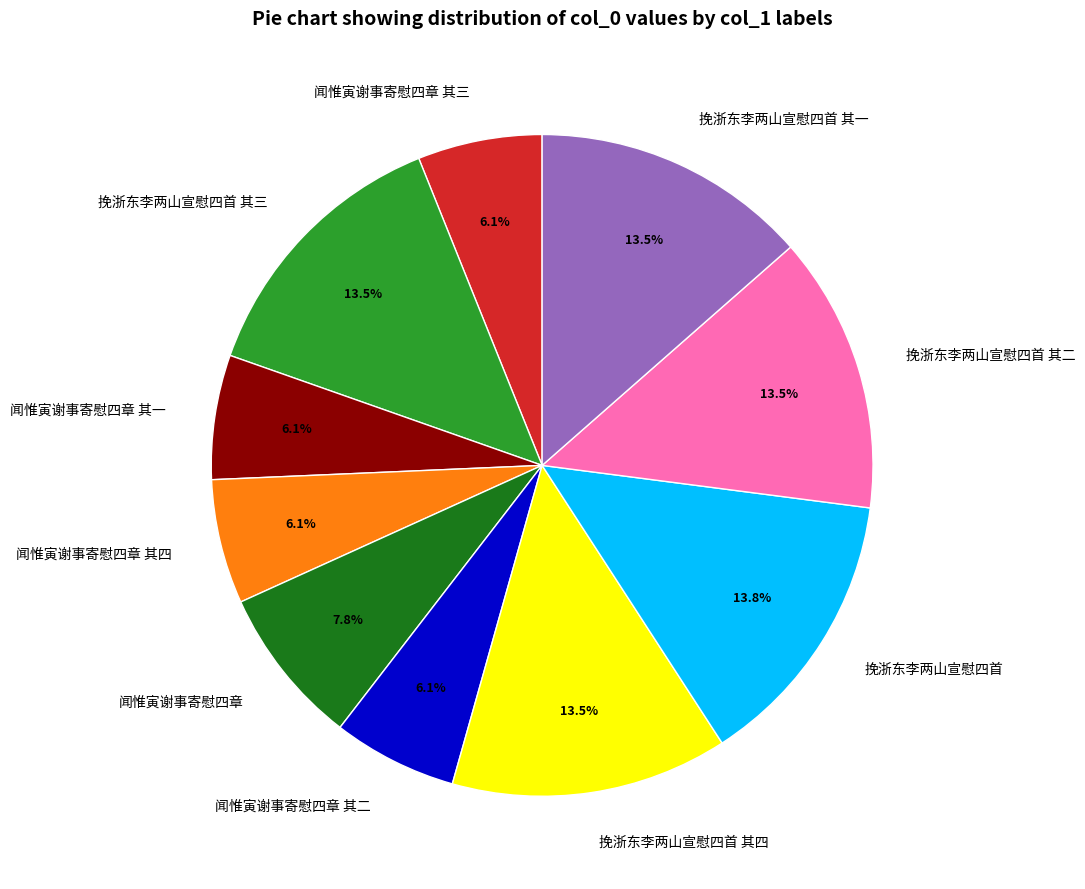

Between 挽浙东李两山宣慰四首 其四 and 闻惟寅谢事寄慰四章, which is larger?

挽浙东李两山宣慰四首 其四